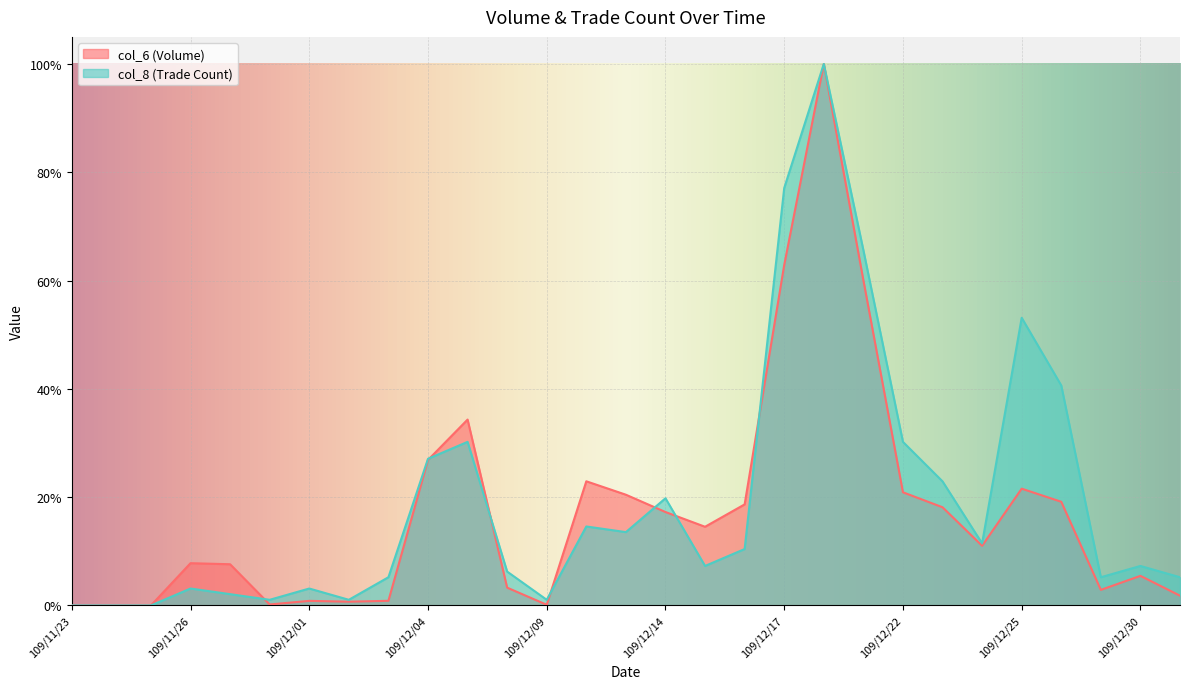

What is the highest value of the col_6 series?

100.0